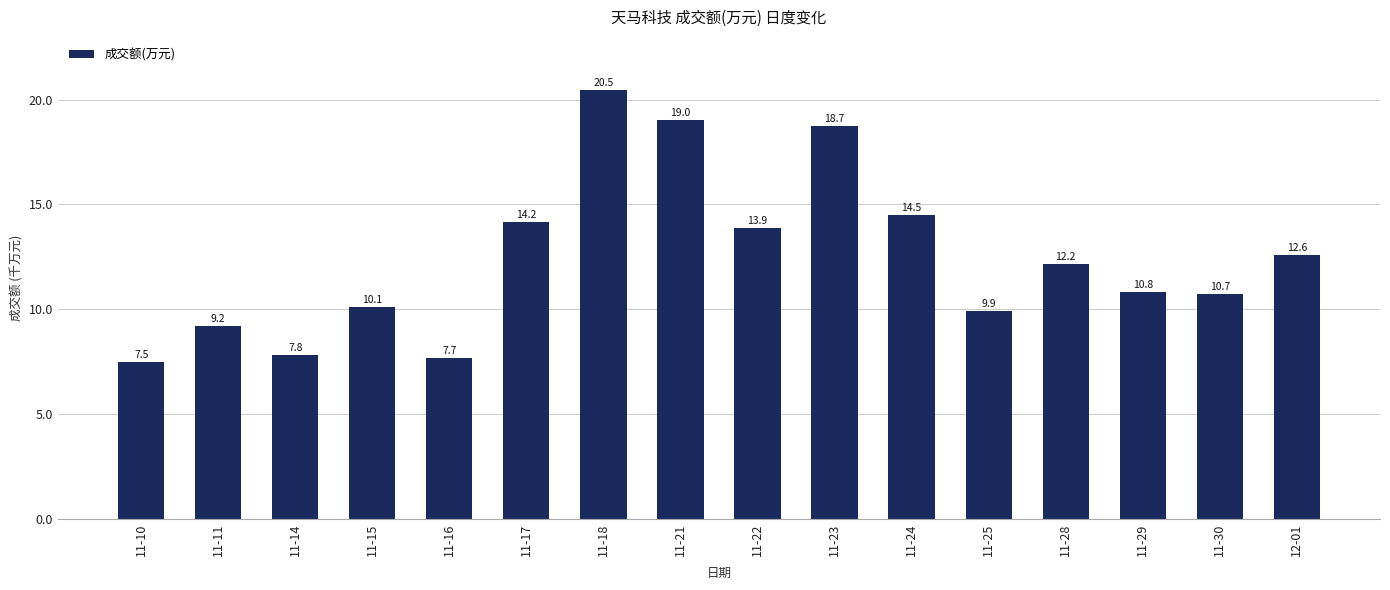

What is the approximate value at 11-23?

18.7